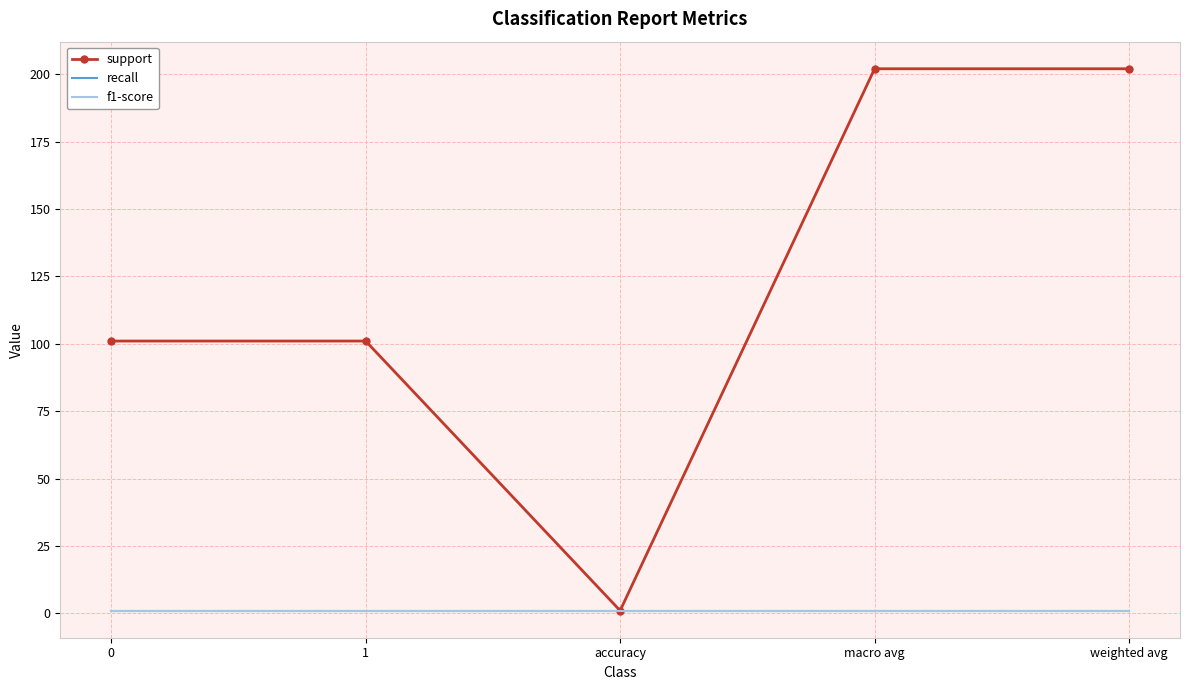

True or false: support has more than 0 interior local peaks.

False